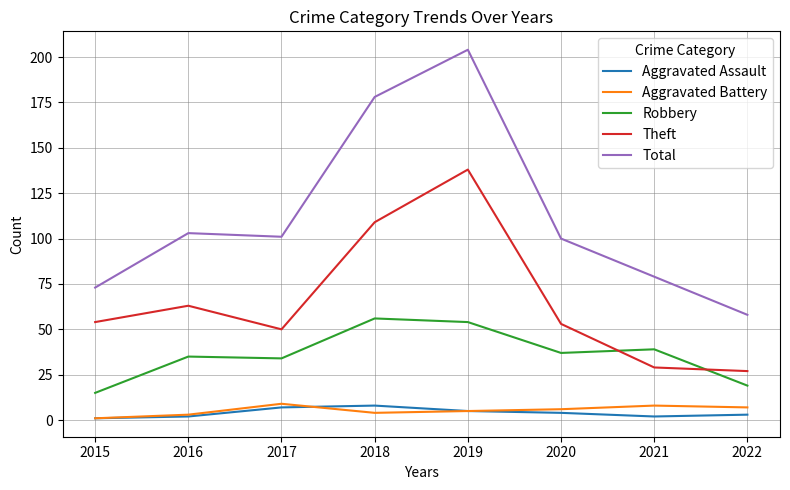

The value of Robbery at 2015 is 7. True or false?

False